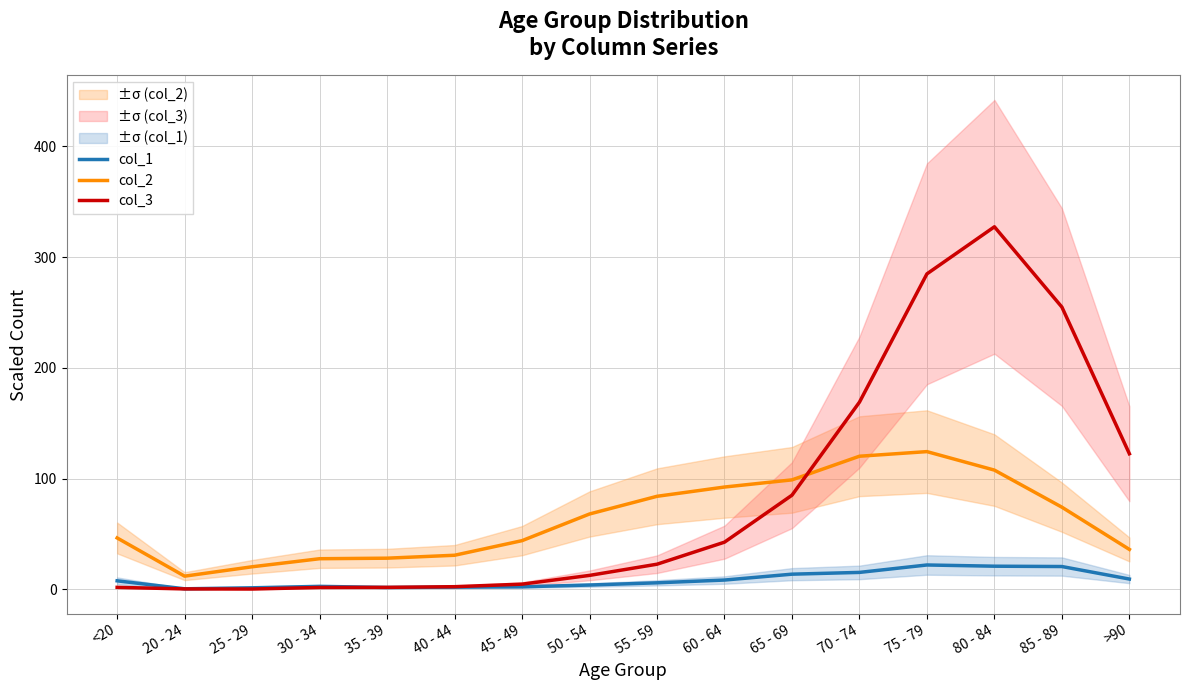

What are all the series names shown in the legend?

col_1, col_2, col_3